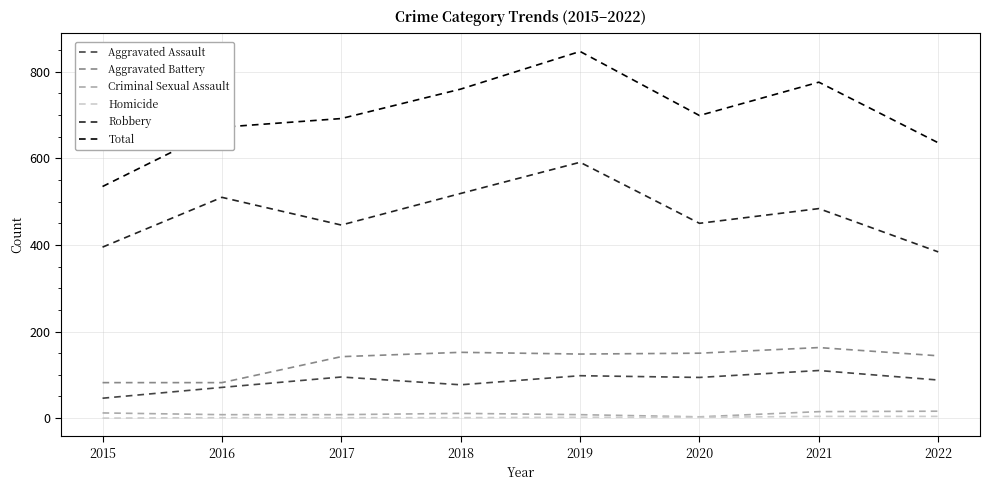

How many categories are shown in the chart?

8